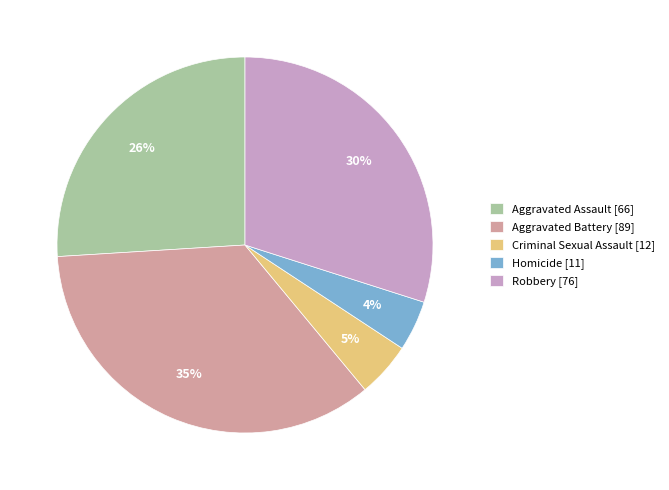

Is there a majority slice in this chart?

No